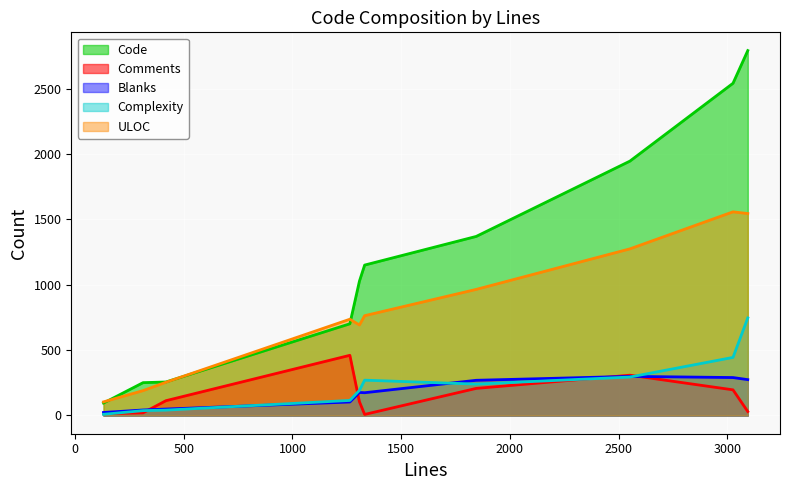

True or false: Blanks has a value of 103 at 1264.

True